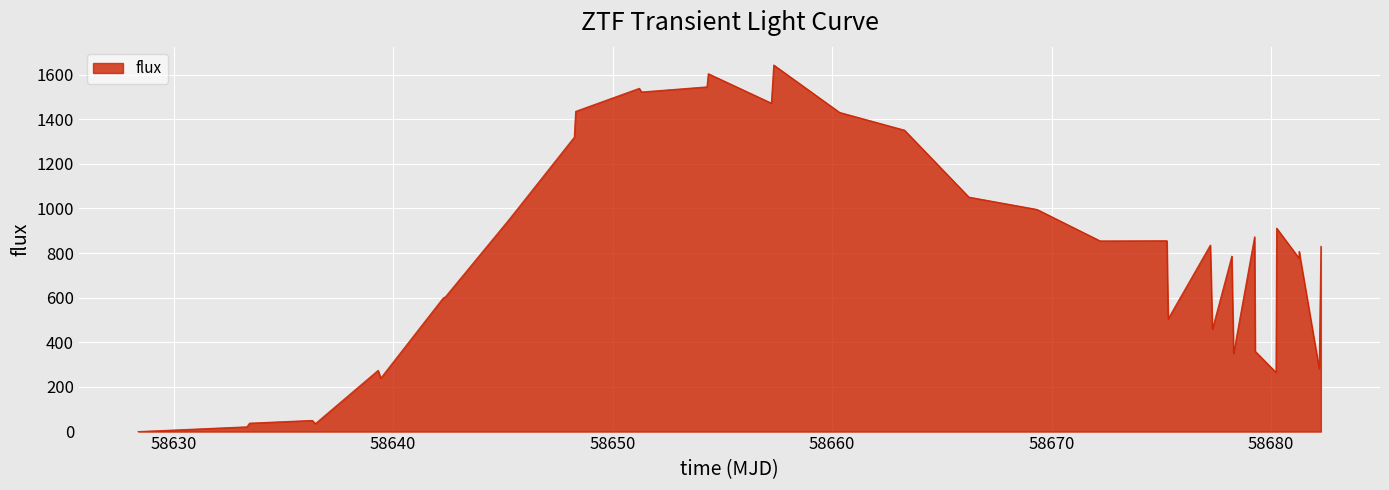

What is the difference between the maximum and minimum values?

1642.7